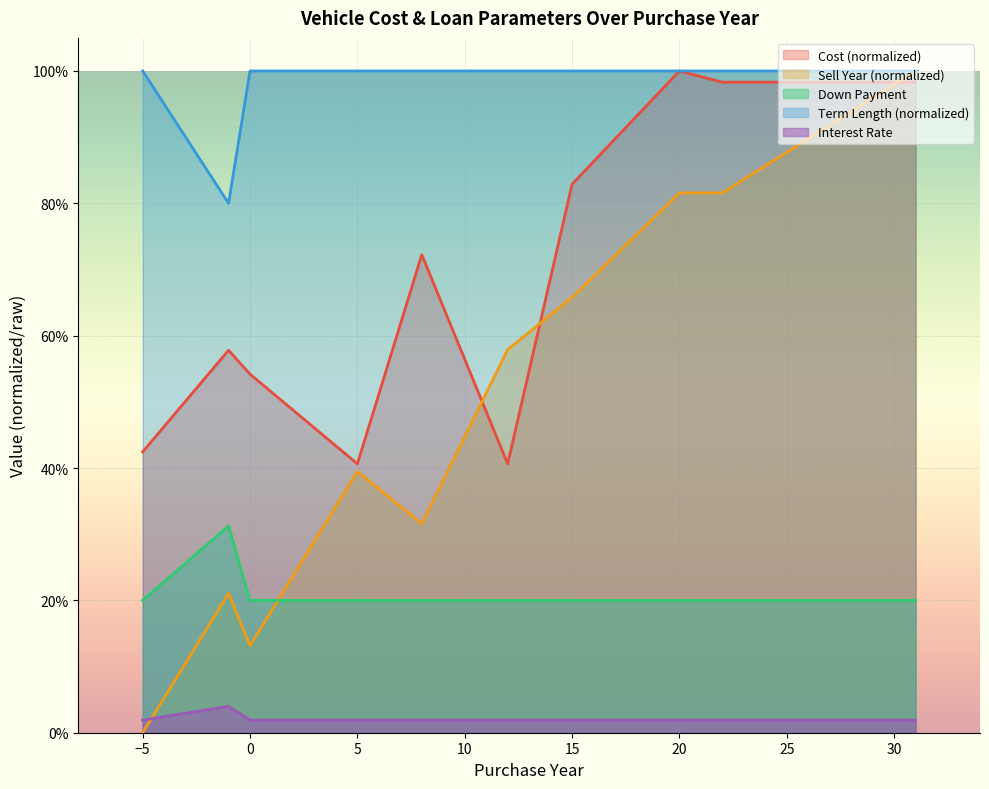

True or false: Interest Rate has more than 2 interior local peaks.

False